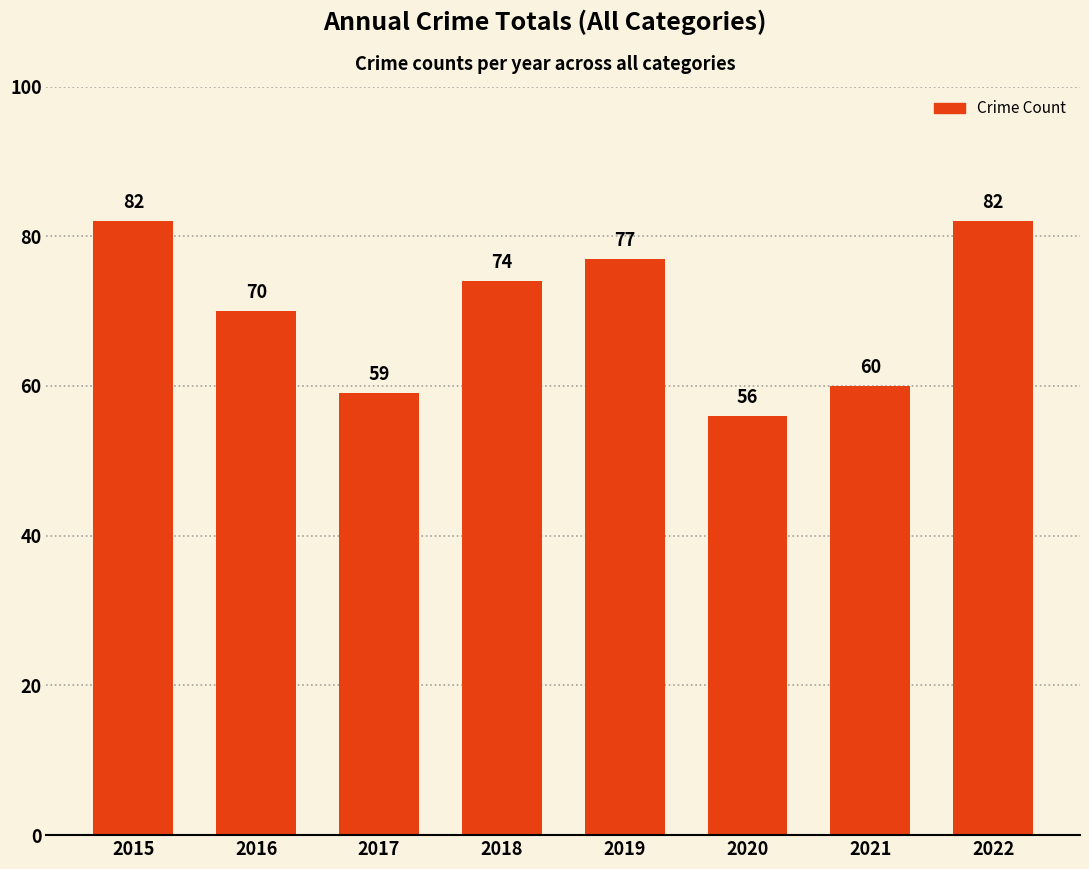

What is the value of the 3rd bar from the left?

59